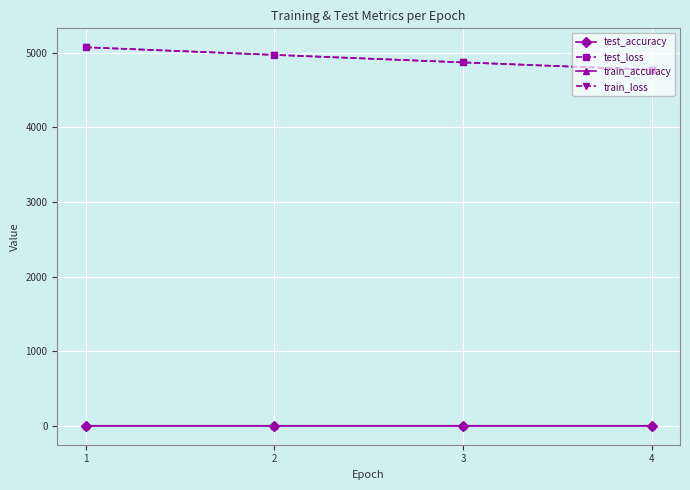

What is the total value across all series at 2?

9941.2